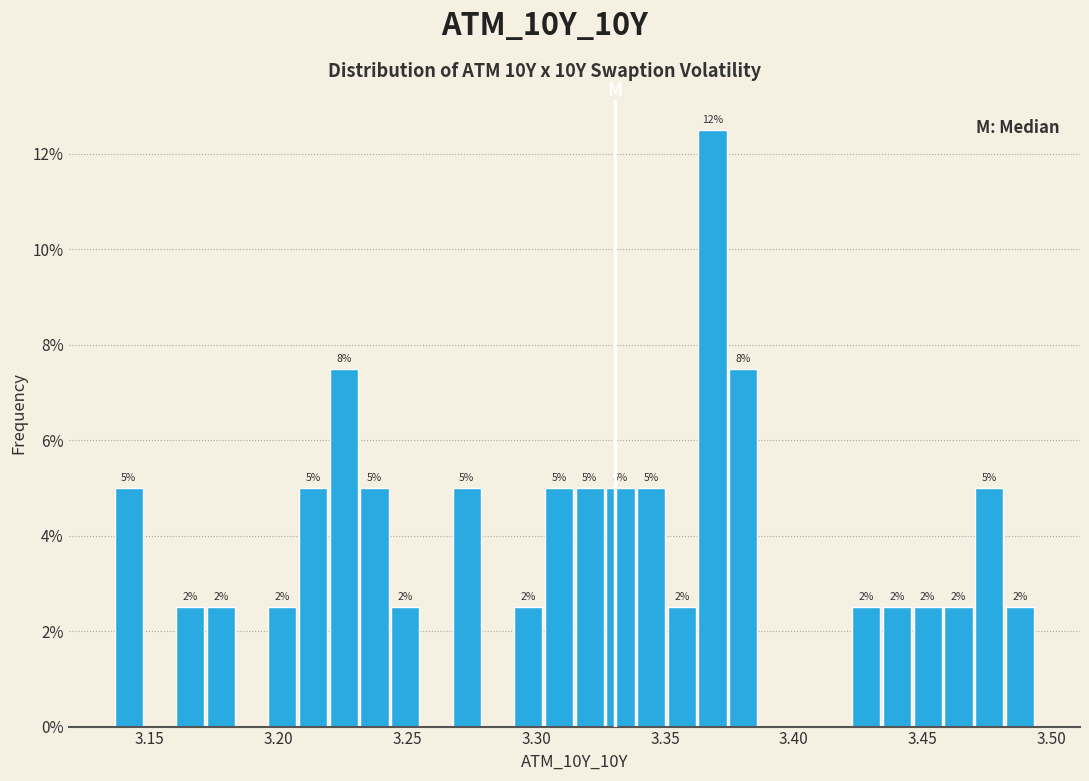

Around what value on the x-axis is the tallest bar? Give the approximate position of its centre, as read against the axis.

3.370